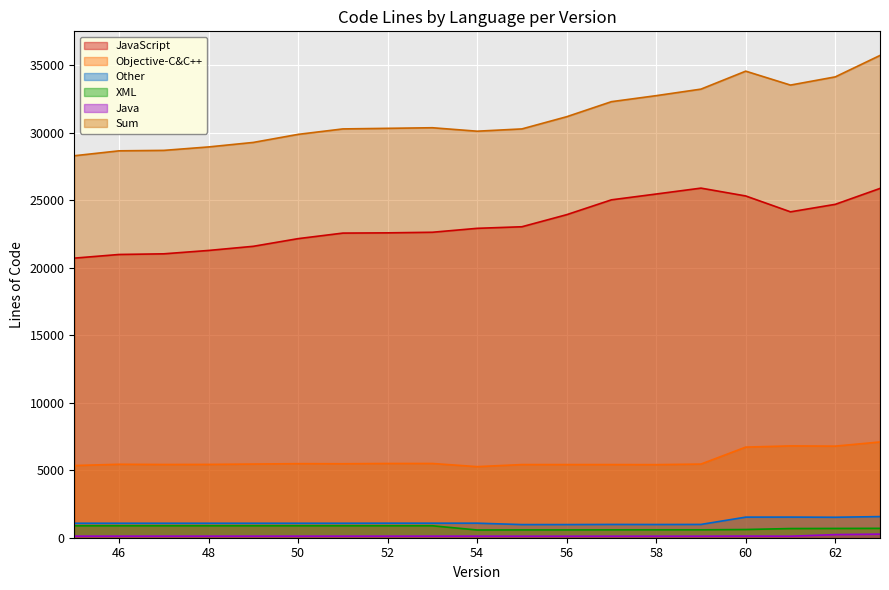

How many lines are shown in the chart?

6